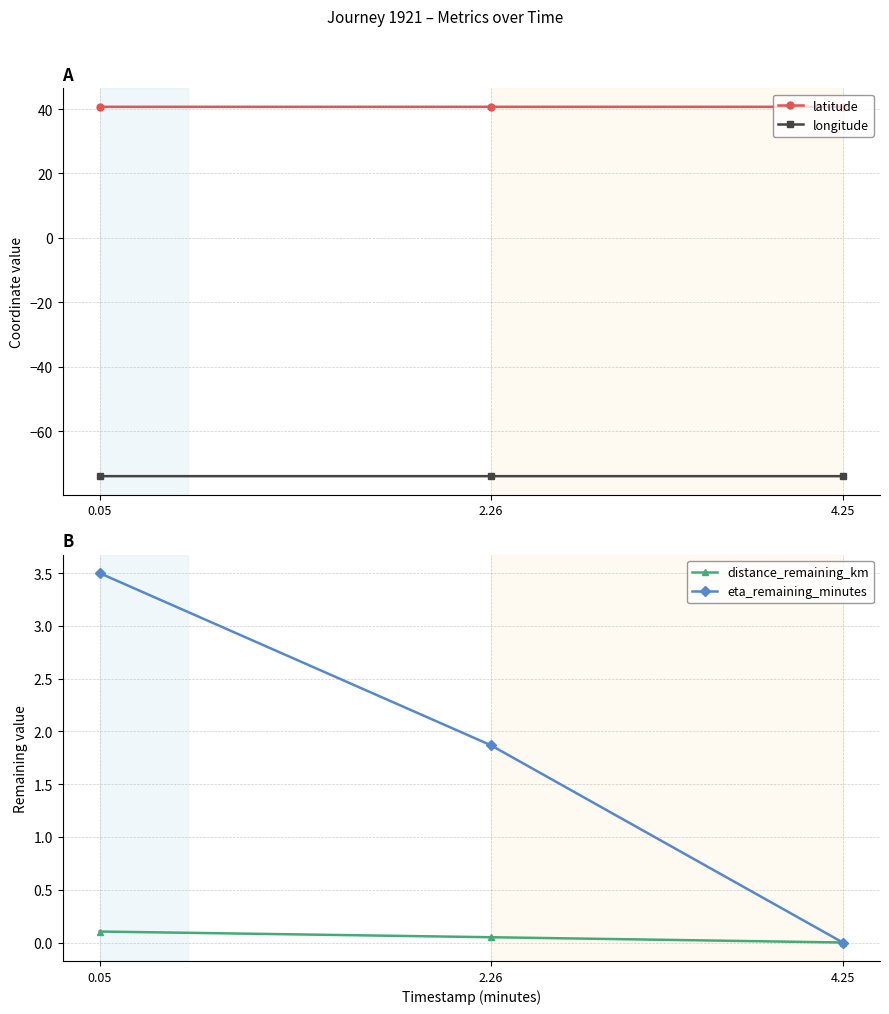

At which category does the chart reach its peak across all series?

0.05